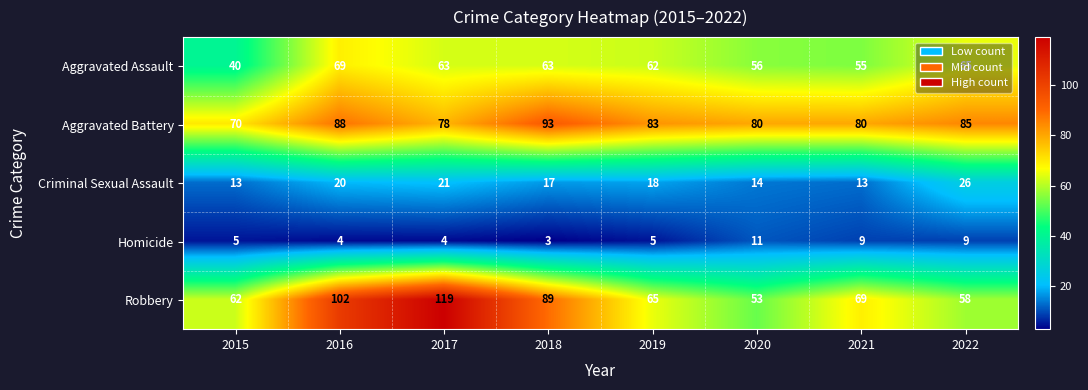

At 2019, list the series in order from largest to smallest.

Aggravated Battery, Robbery, Aggravated Assault, Criminal Sexual Assault, Homicide